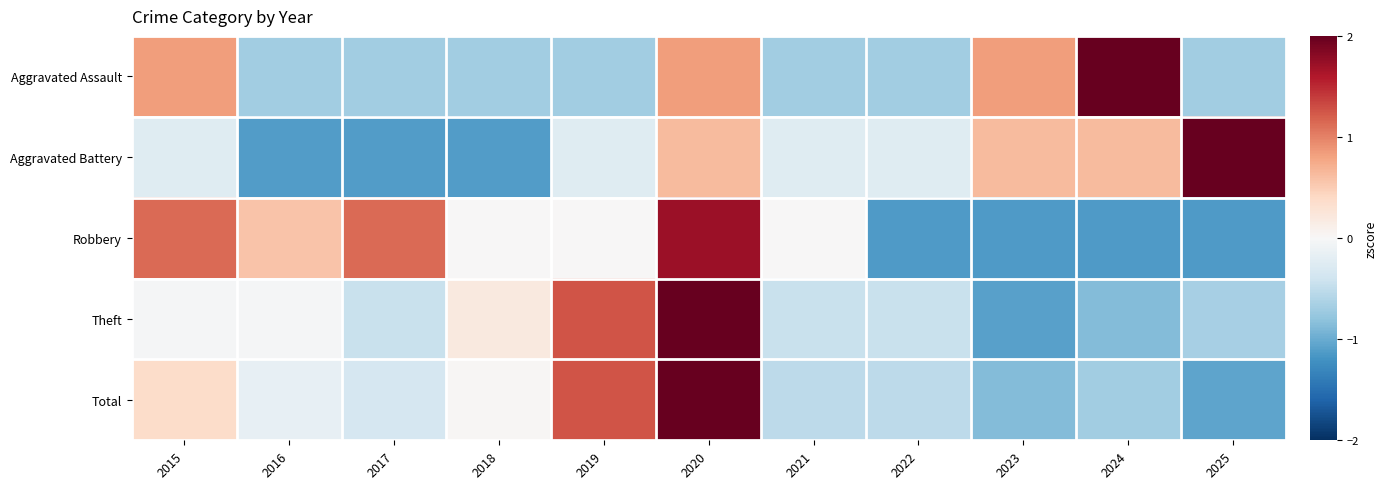

Which series has the largest total across all categories?

Total